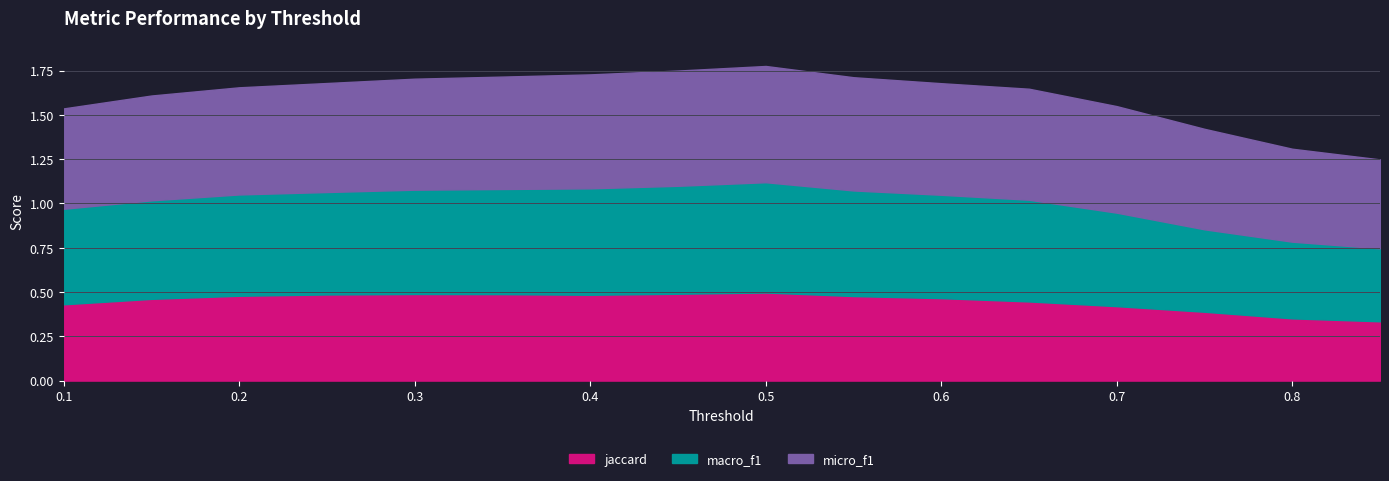

What is the label of the 3rd point from the right?

0.7500000000000002